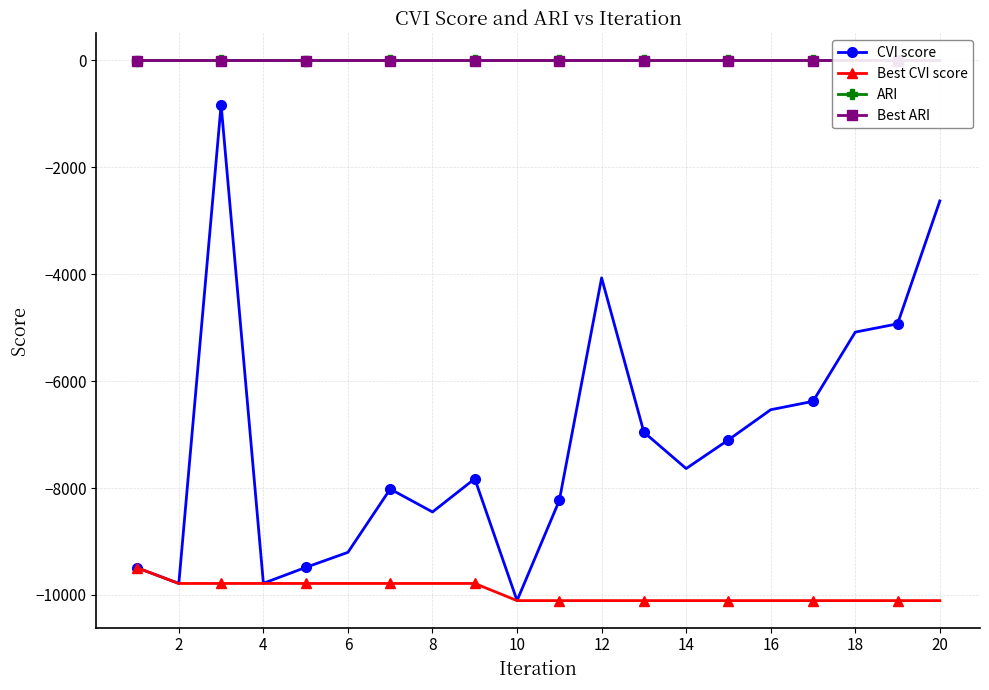

What is the difference between the maximum and minimum values in the CVI score series?

9278.1